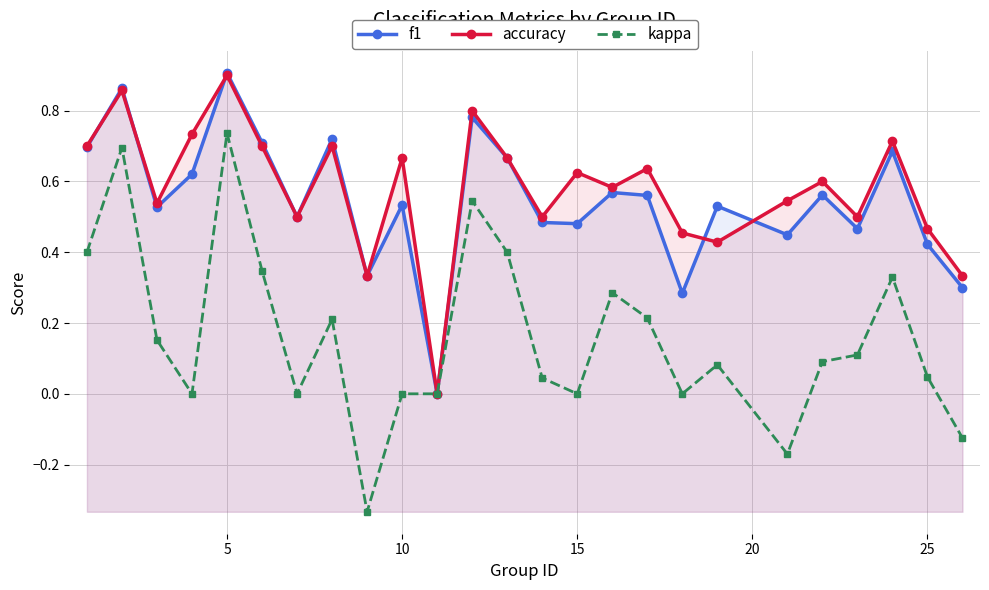

True or false: accuracy has more than 2 points higher than both neighbors.

True